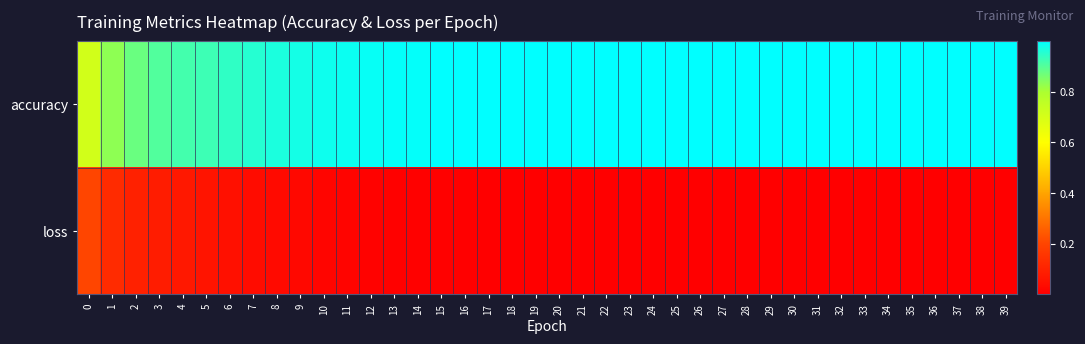

Reading left to right, extract all data points from this chart.

accuracy: 0=0.7	1=0.8	2=0.9	3=0.9	4=0.9	5=0.9	6=0.9	7=1.0	8=1.0	9=1.0	10=1.0	11=1.0	12=1.0	13=1.0	14=1.0	15=1.0	16=1.0	17=1.0	18=1.0	19=1.0	20=1.0	21=1.0	22=1.0	23=1.0	24=1.0	25=1.0	26=1.0	27=1.0	28=1.0	29=1.0	30=1.0	31=1.0	32=1.0	33=1.0	34=1.0	35=1.0	36=1.0	37=1.0	38=1.0	39=1.0
loss: 0=0.2	1=0.1	2=0.1	3=0.1	4=0.1	5=0.1	6=0.0	7=0.0	8=0.0	9=0.0	10=0.0	11=0.0	12=0.0	13=0.0	14=0.0	15=0.0	16=0.0	17=0.0	18=0.0	19=0.0	20=0.0	21=0.0	22=0.0	23=0.0	24=0.0	25=0.0	26=0.0	27=0.0	28=0.0	29=0.0	30=0.0	31=0.0	32=0.0	33=0.0	34=0.0	35=0.0	36=0.0	37=0.0	38=0.0	39=0.0